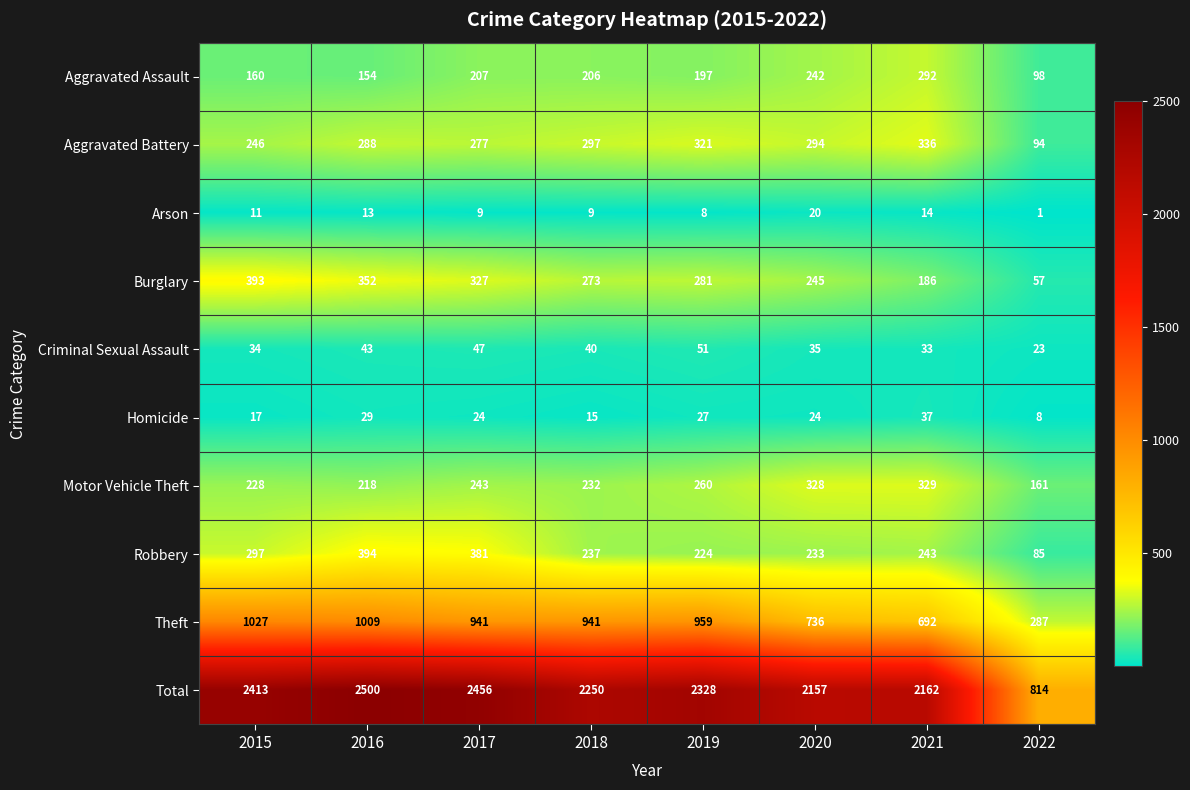

What is the average value of the Motor Vehicle Theft series?

250